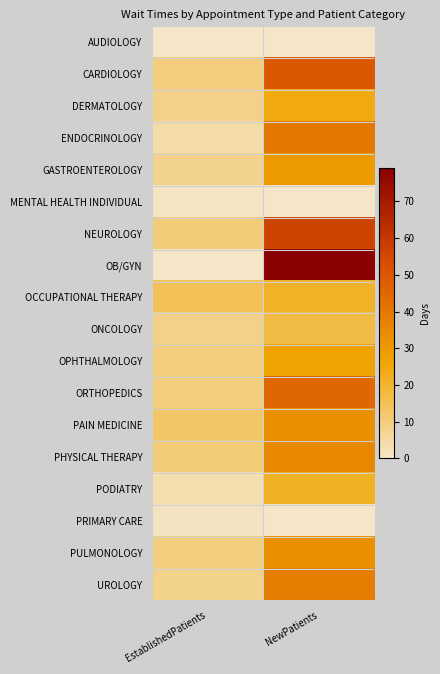

Which series has the widest spread of values?

OB/GYN